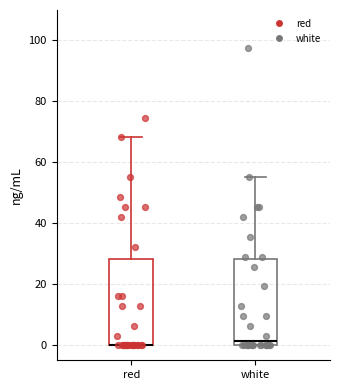

Where does the median line of the box for white sit on the y-axis? The values are not printed on the chart, so give them approximately, as read against the axis.

2